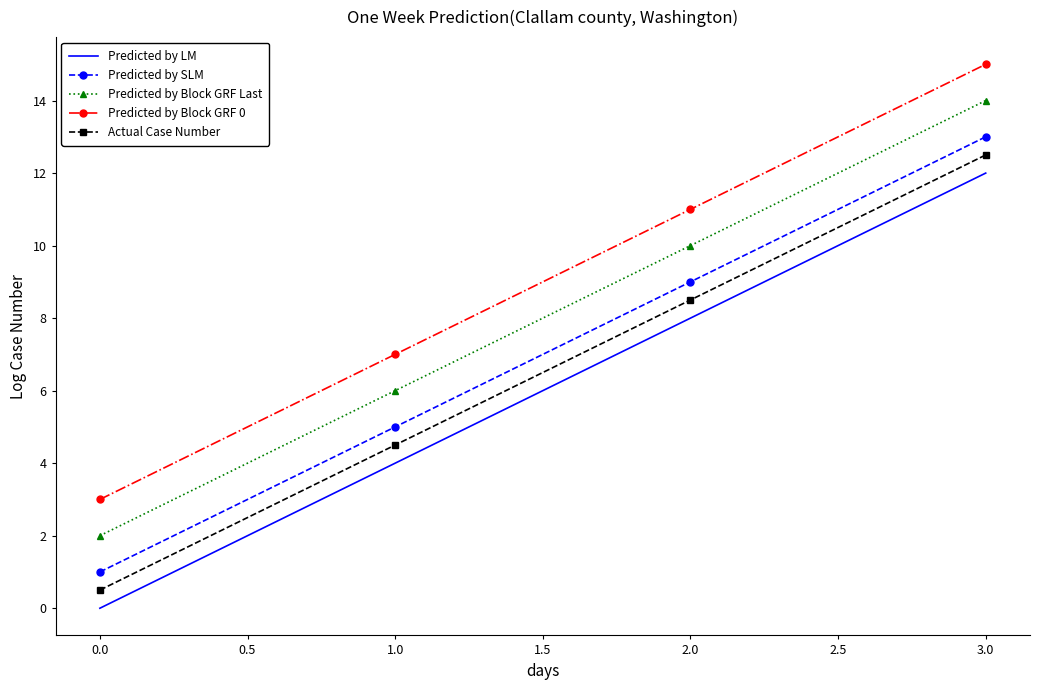

True or false: Predicted by SLM and Predicted by Block GRF 0 intersect in this chart.

False